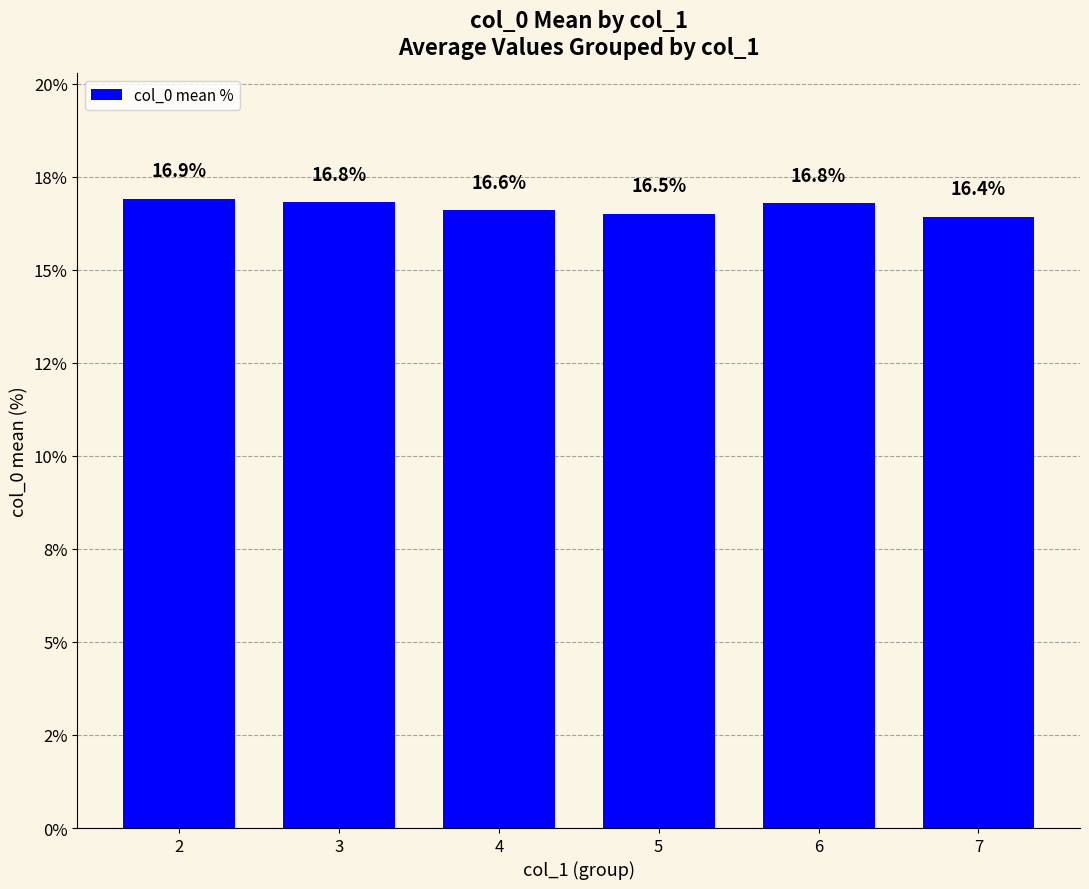

What is the difference between the maximum and minimum values?

0.5